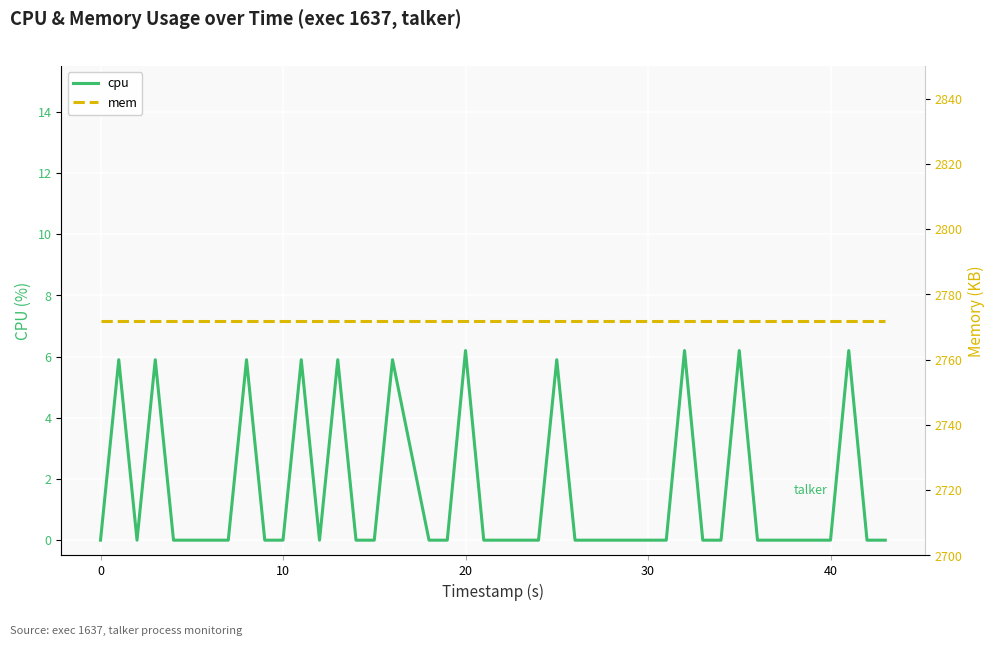

How many positive values does the cpu series have?

11